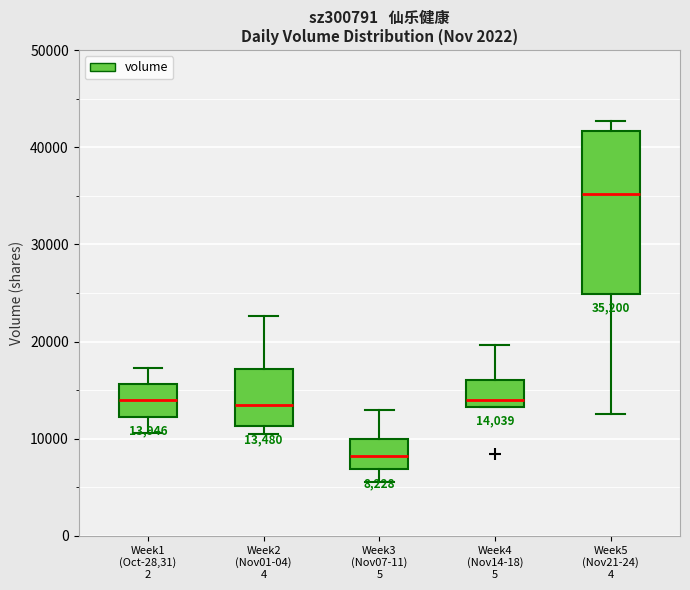

Which box has the lowest median line?

Week3 (Nov07-11) 5